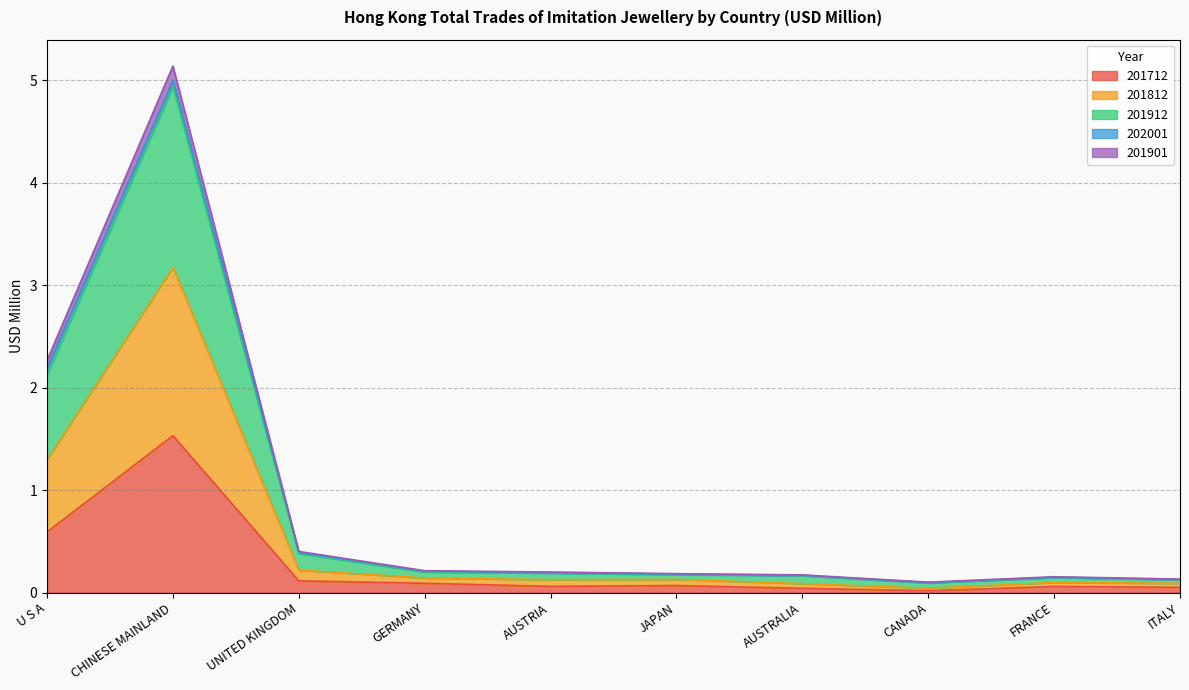

True or false: 201901 and 201712 intersect in this chart.

False